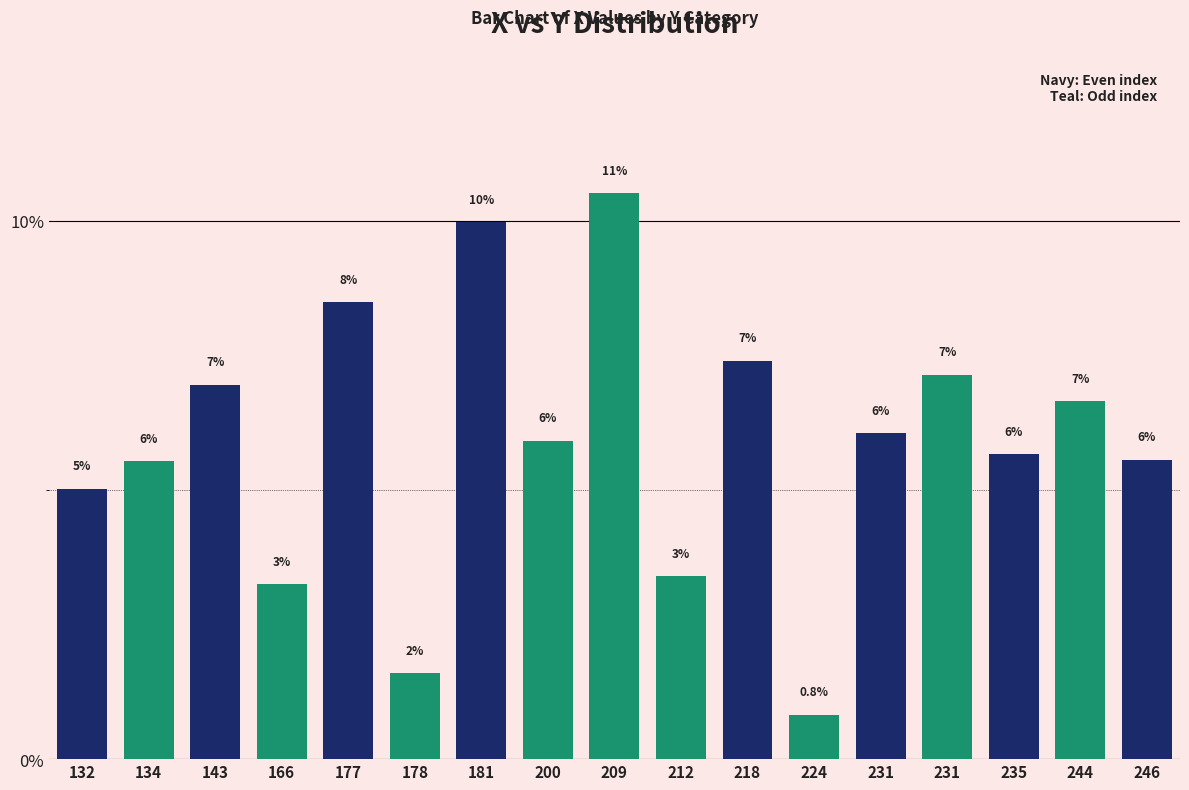

Reading right to left, list all the values displayed in this chart.

246=5.6	244=6.7	235=5.7	231=7.1	231=6.1	224=0.8	218=7.4	212=3.4	209=10.5	200=5.9	181=10.0	178=1.6	177=8.5	166=3.3	143=7.0	134=5.5	132=5.0